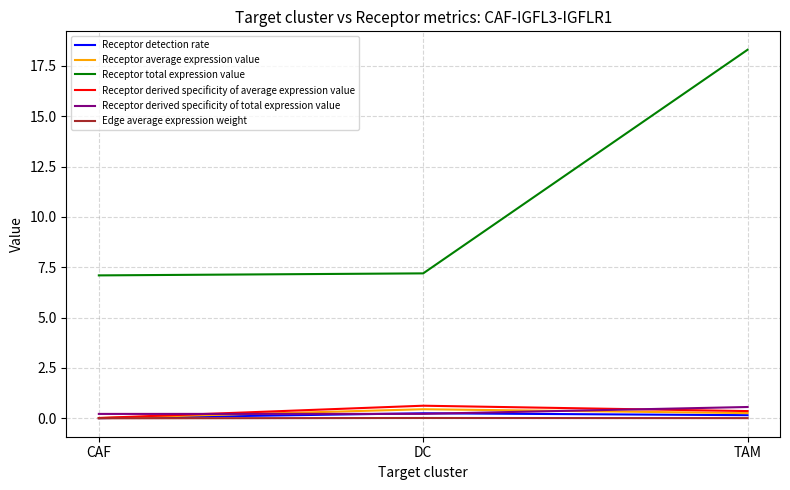

Which series has the largest range (max minus min)?

Receptor total expression value